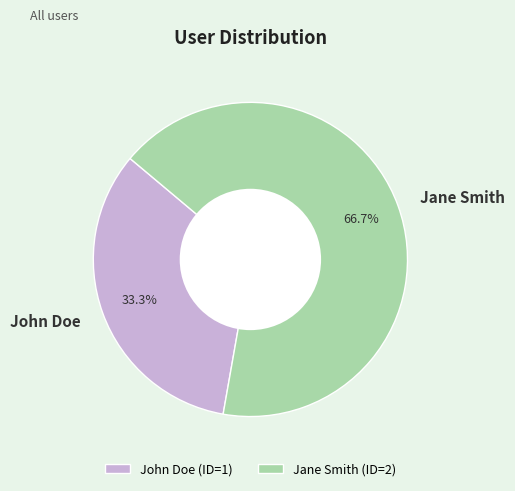

Between John Doe and Jane Smith, which is larger?

Jane Smith